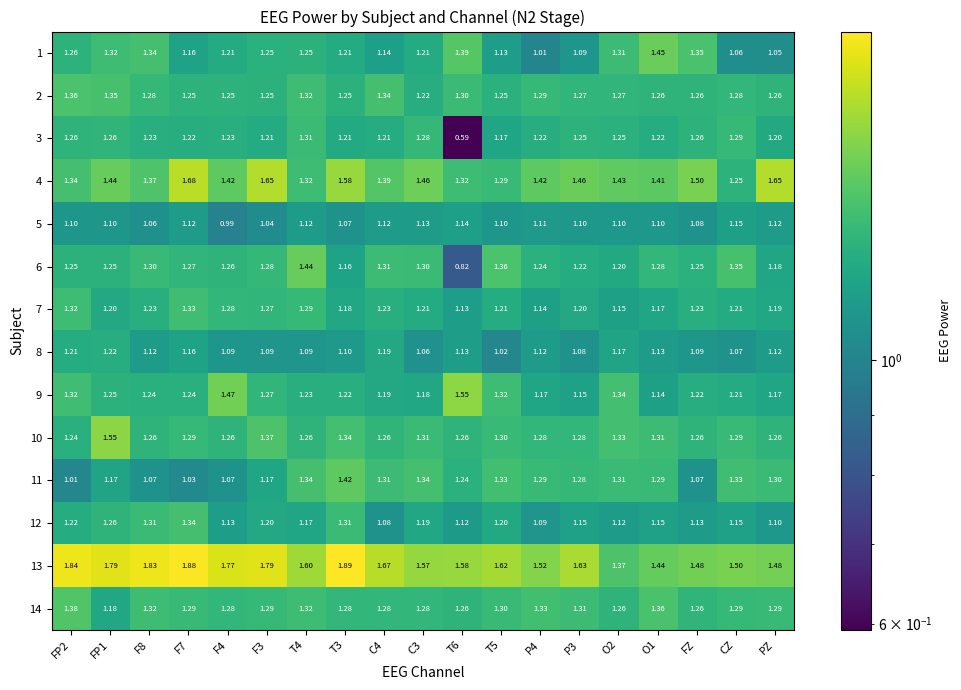

Count the number of data series in this chart.

14